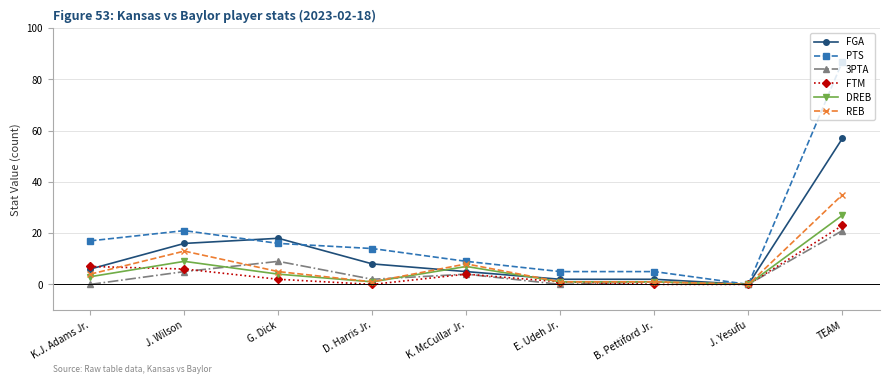

Is the value of DREB at K. McCullar Jr. greater than the value of PTS at G. Dick?

No